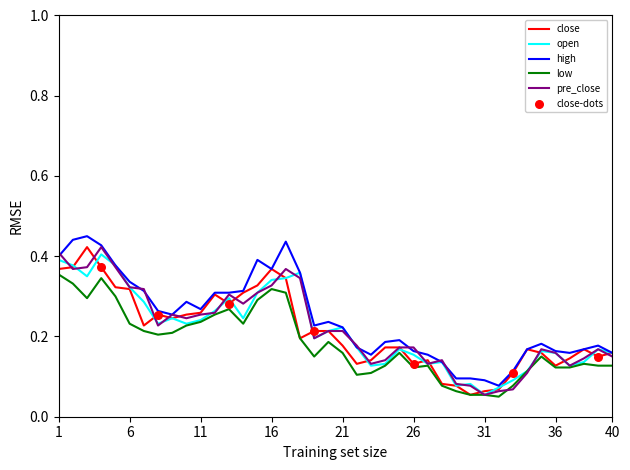

Which series has the largest total across all categories?

high